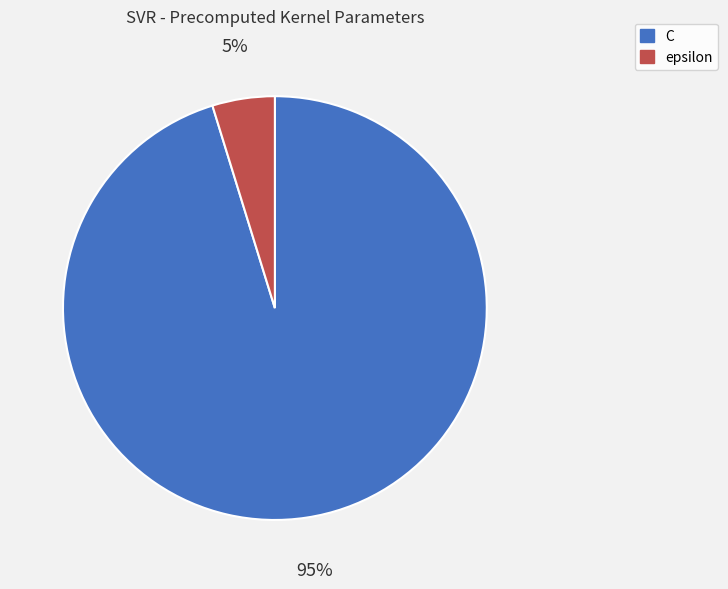

To the nearest percent, what percentage of the pie is C?

95%